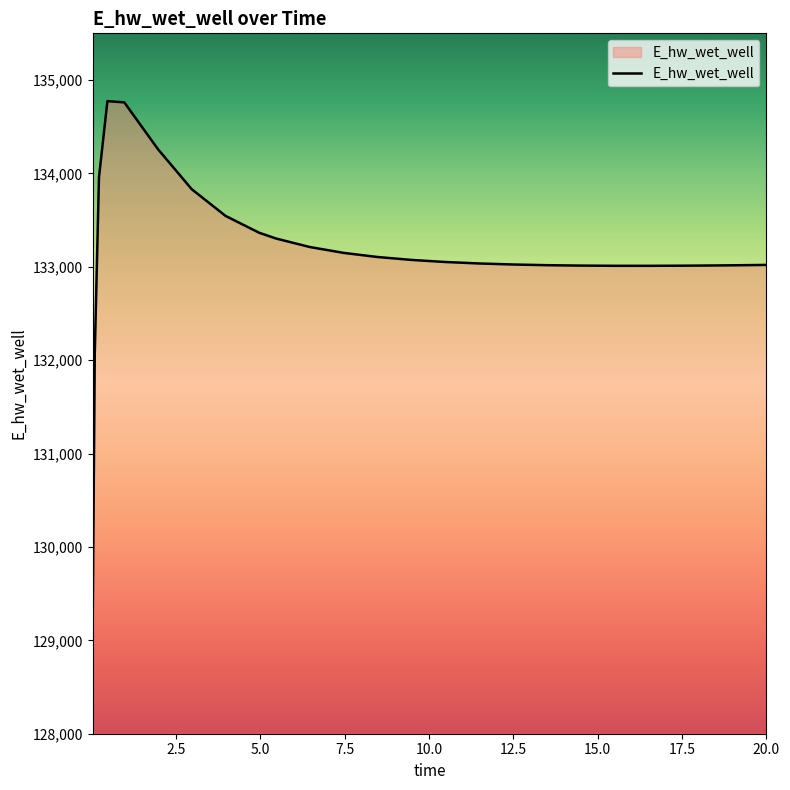

What is the difference between the maximum and minimum values?

5649.3